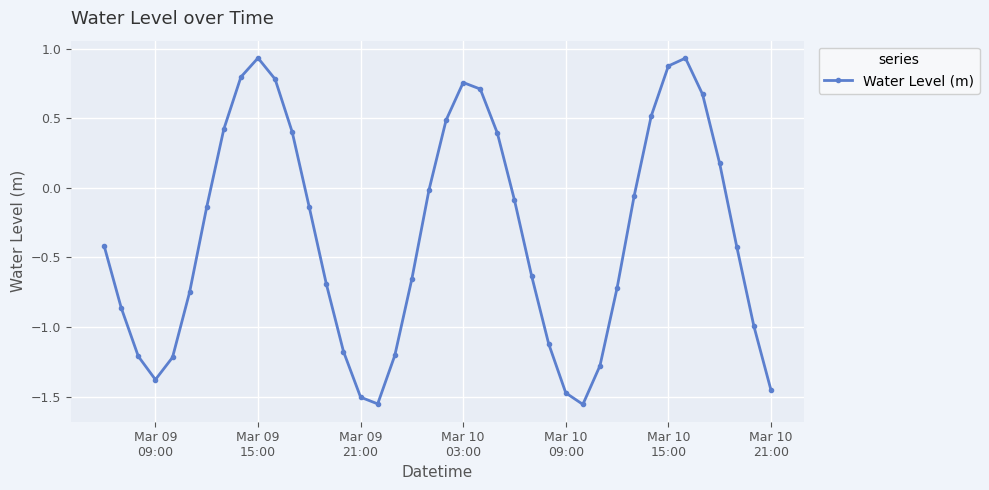

How many negative values are there?

26